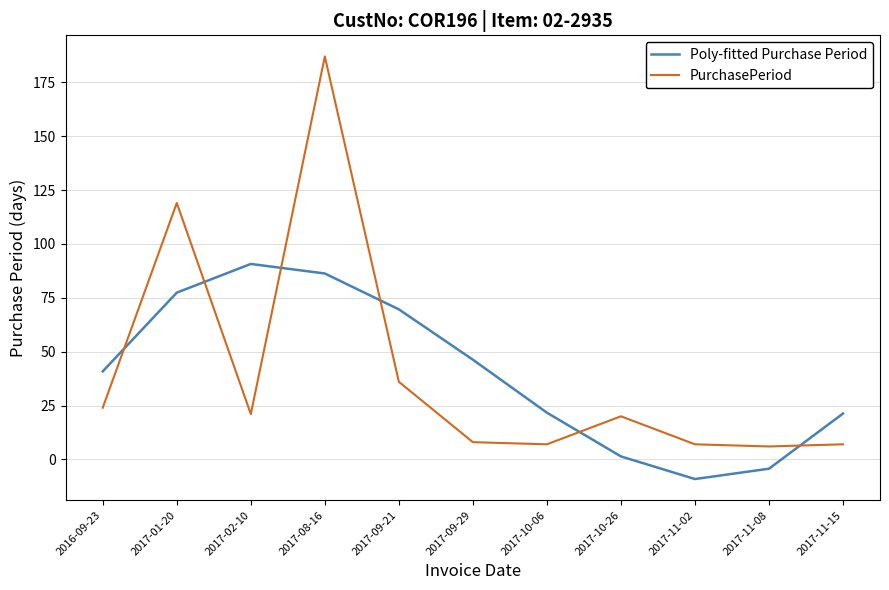

Where does the PurchasePeriod series first go above 20?

2016-09-23